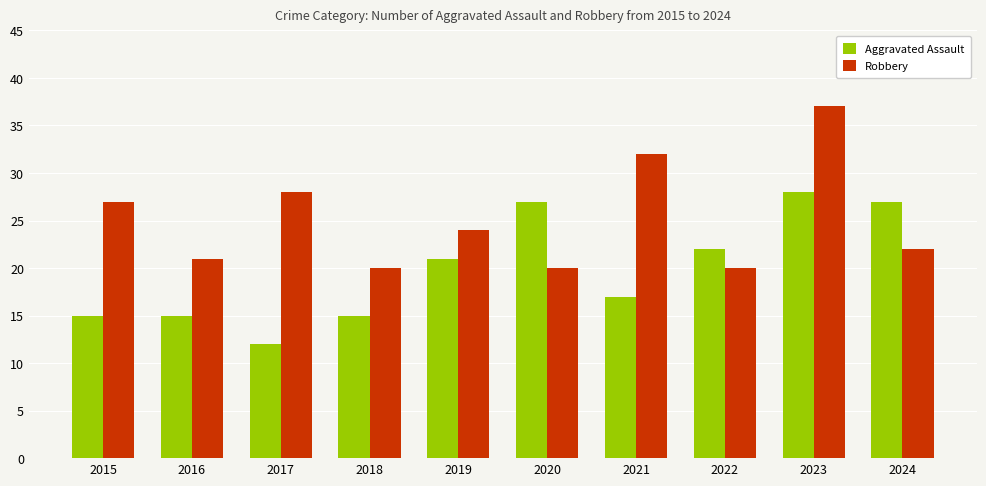

What is the sum of the Robbery values at 2024 and 2021?

54